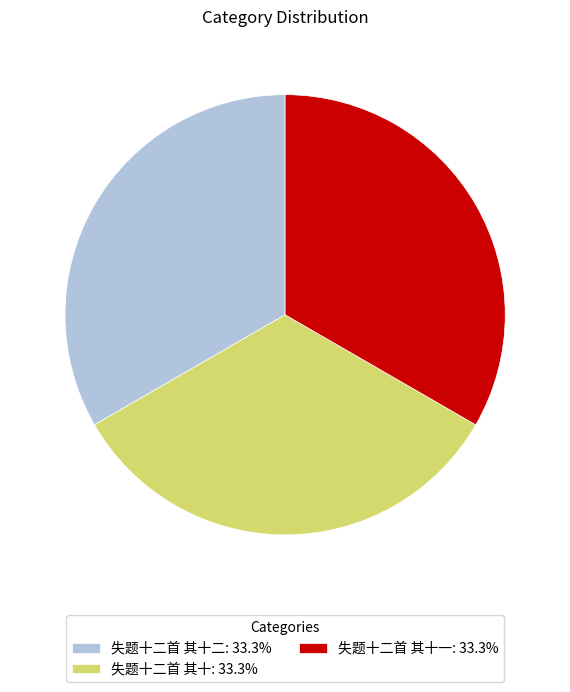

Is there a majority slice in this chart?

No